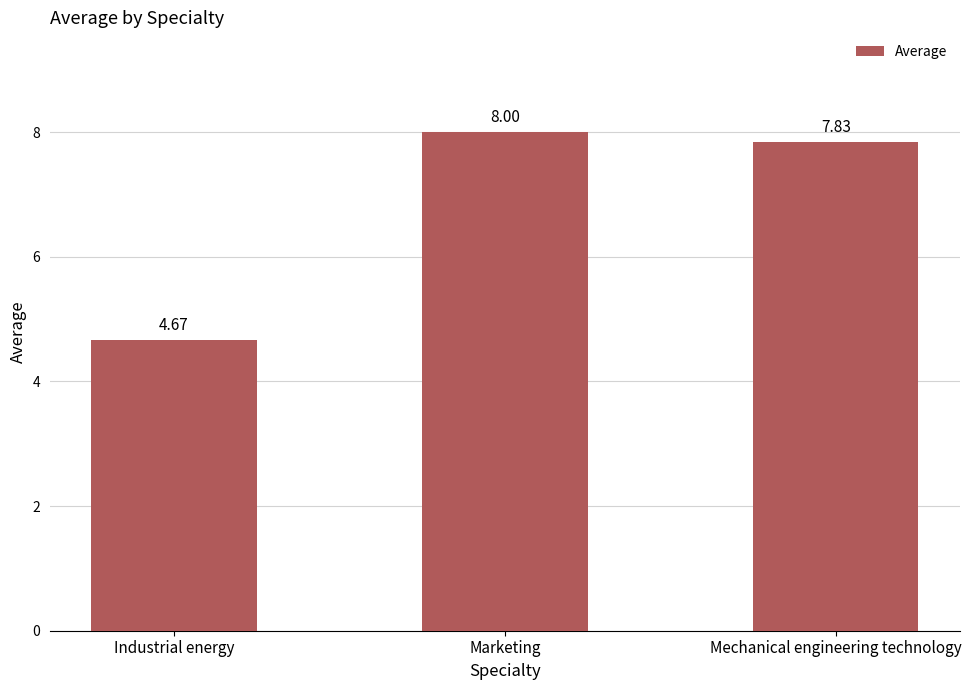

Where is the data nearest to the value 6?

Industrial energy